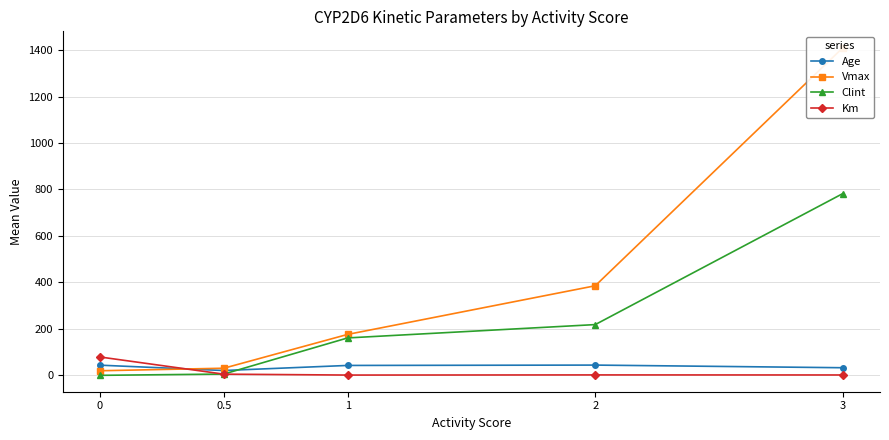

What is the lowest value of the Age series?

21.0